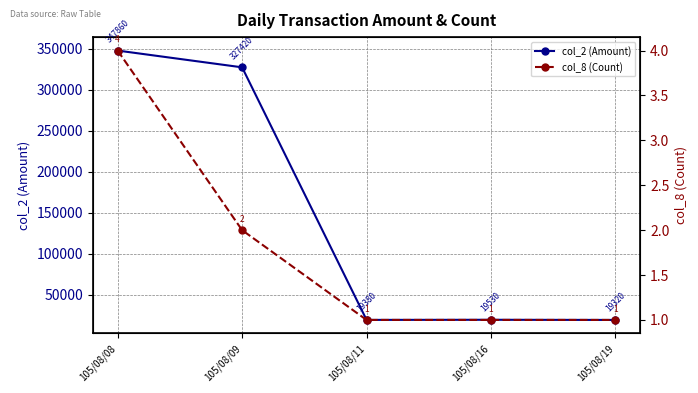

Where is col_8 (Count) nearest to the value 2?

105/08/09